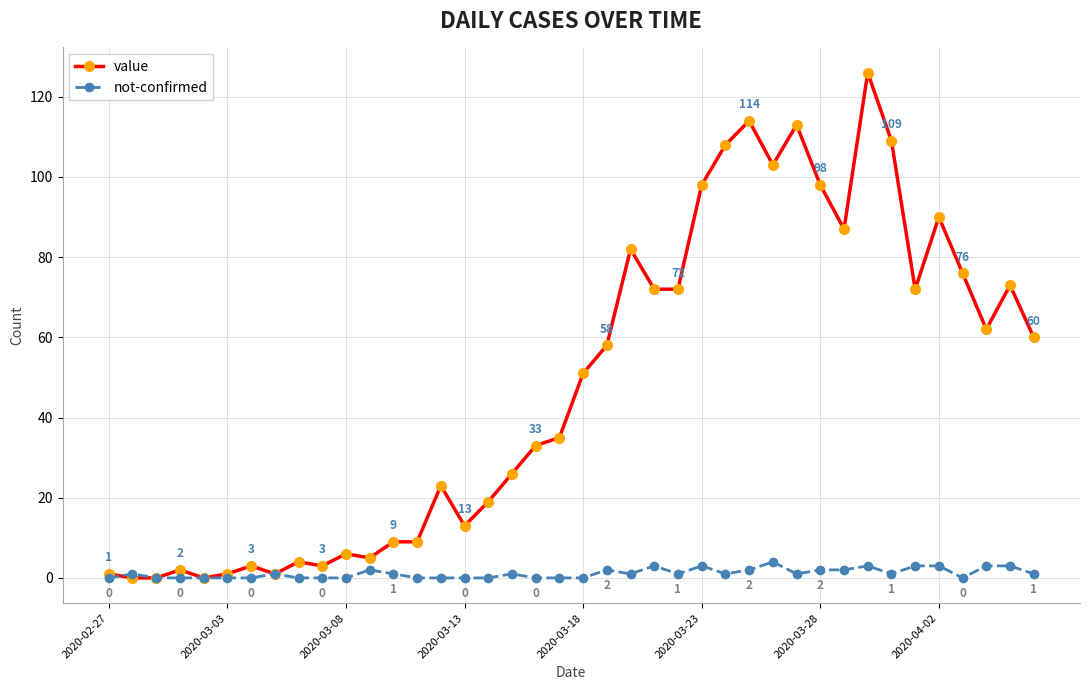

True or false: value has more than 2 points higher than both neighbors.

True